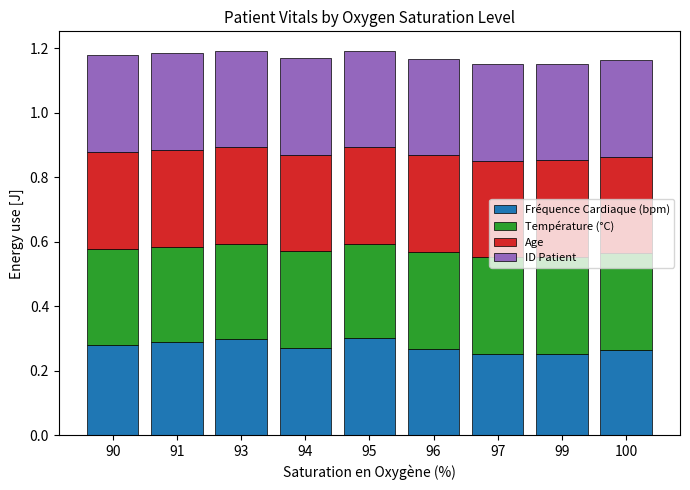

What is the total value across all series at 96?

1.2